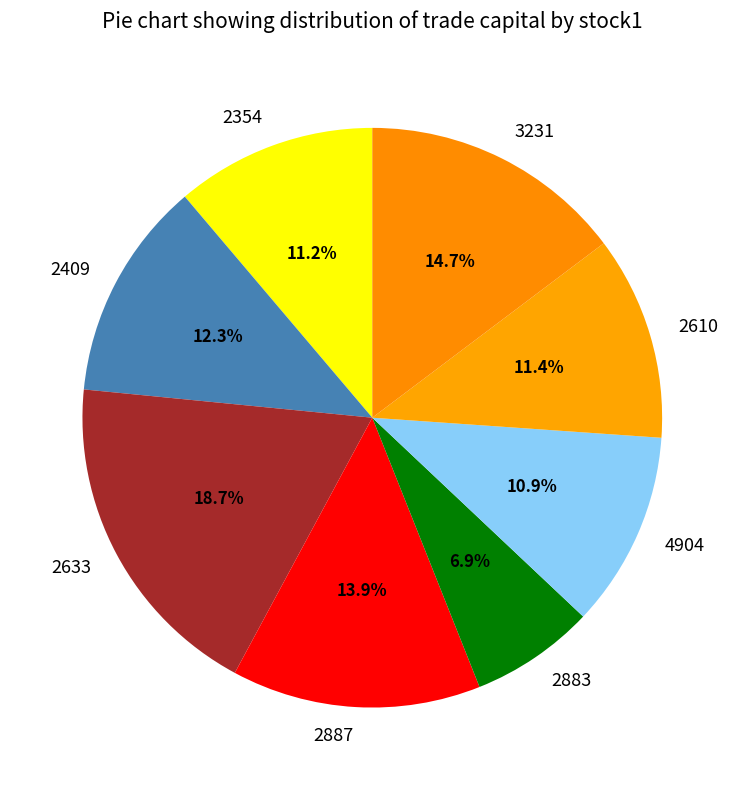

To the nearest percent, what portion does 2354 represent?

11%